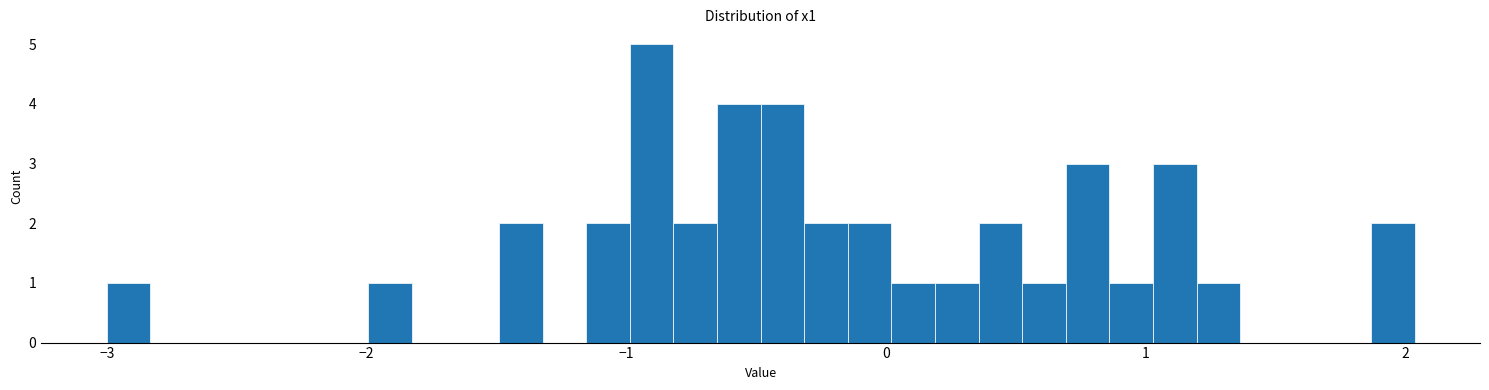

Read against the x-axis, roughly where is the centre of the tallest bar?

-0.9